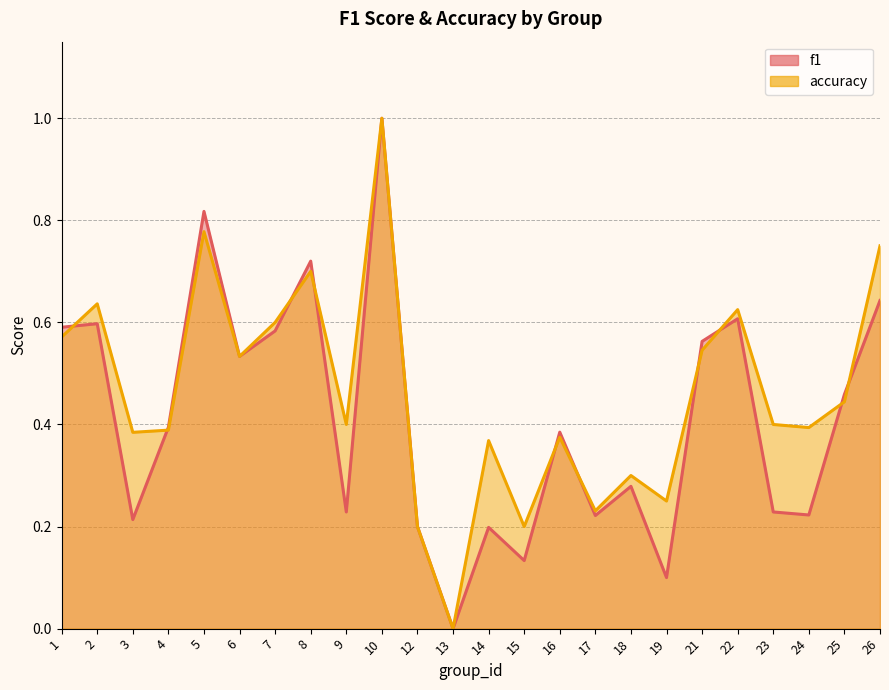

Read the f1 value at 24.

0.2